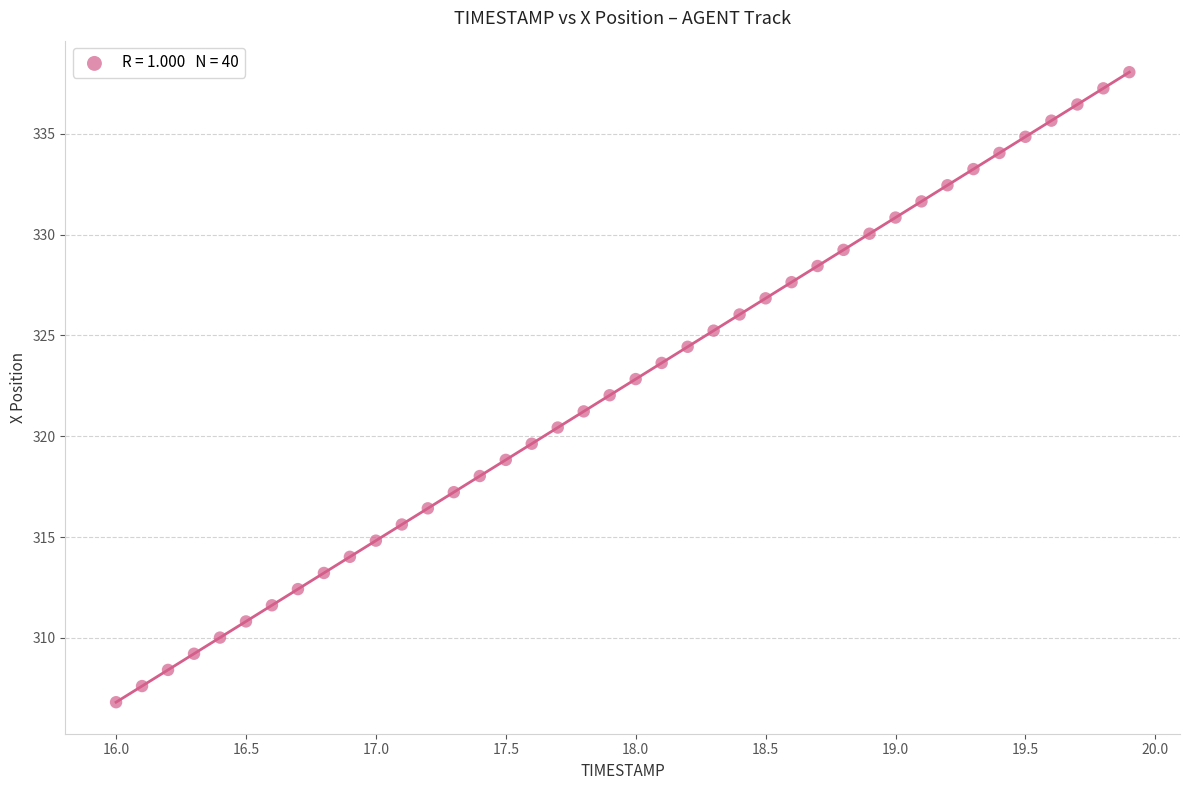

What is the range of X values (max minus min)?

3.9